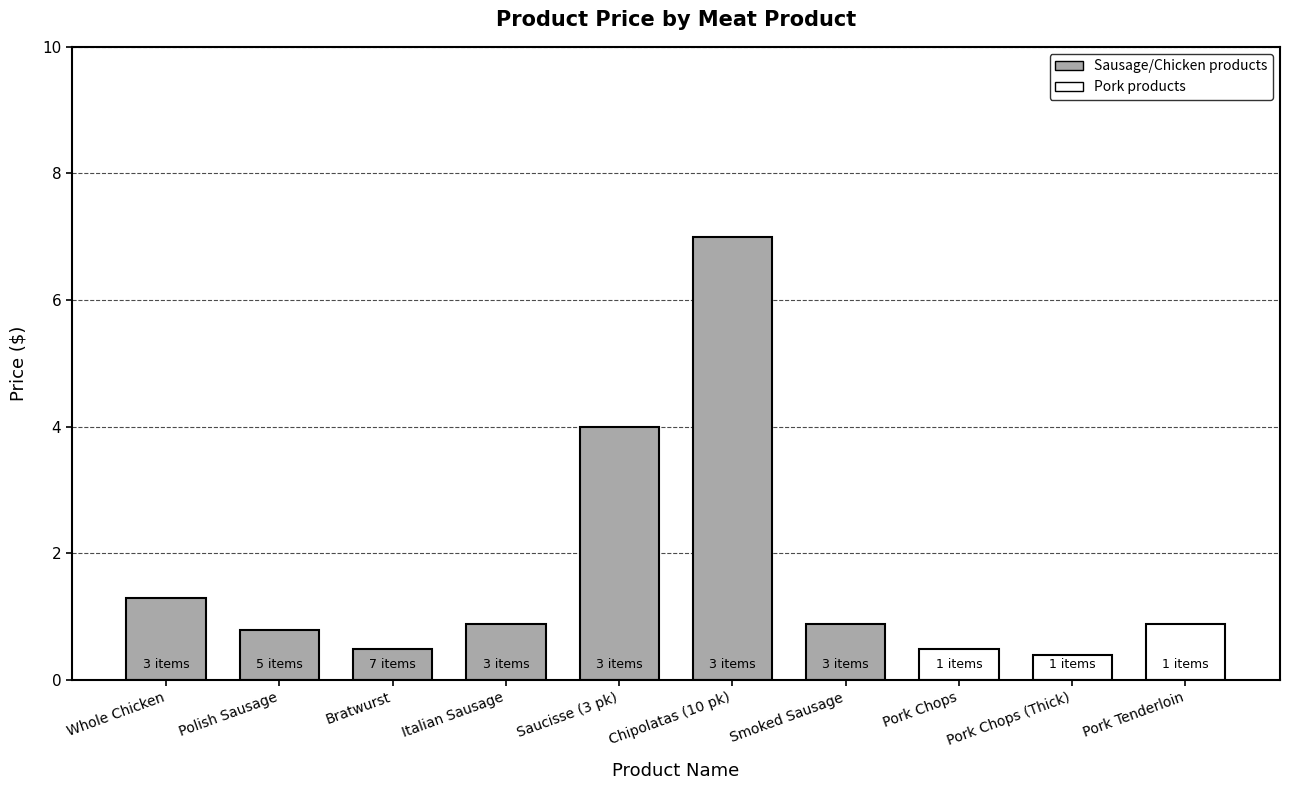

What is the change in value from Bratwurst to Smoked Sausage?

+0.4